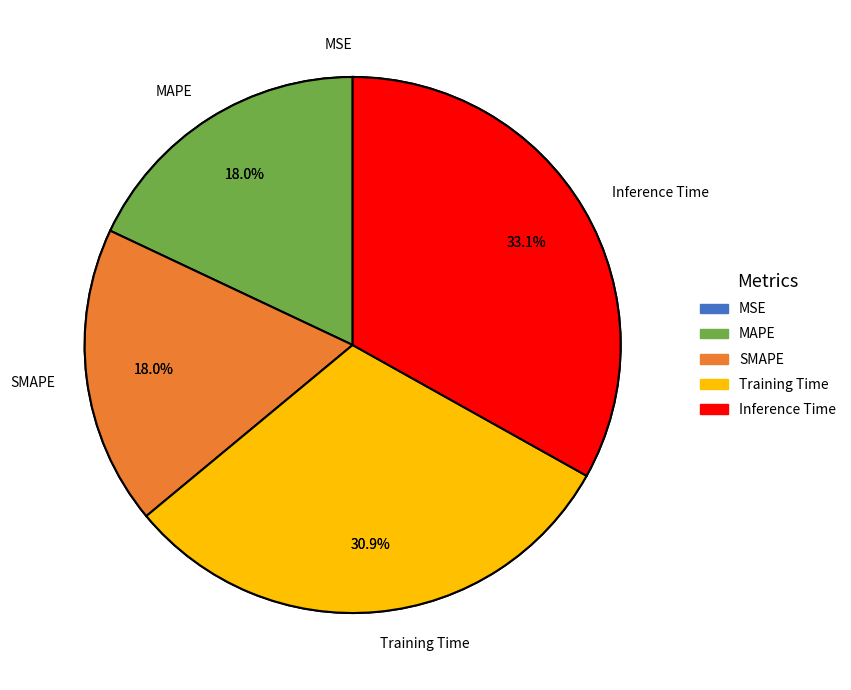

Does any single category account for the majority?

No